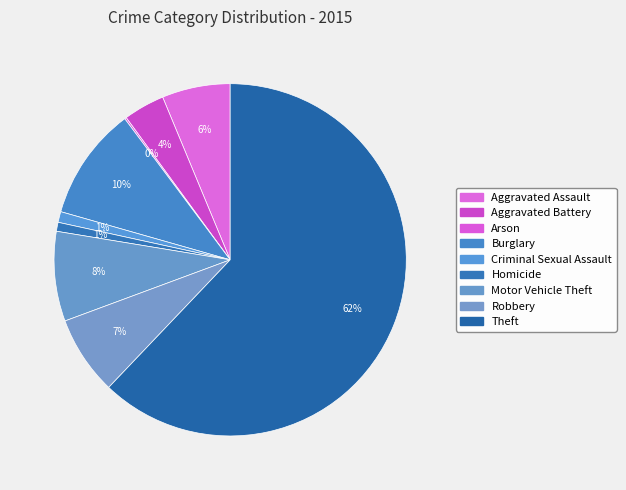

Rank the categories by value from lowest to highest.

Arson, Homicide, Criminal Sexual Assault, Aggravated Battery, Aggravated Assault, Robbery, Motor Vehicle Theft, Burglary, Theft